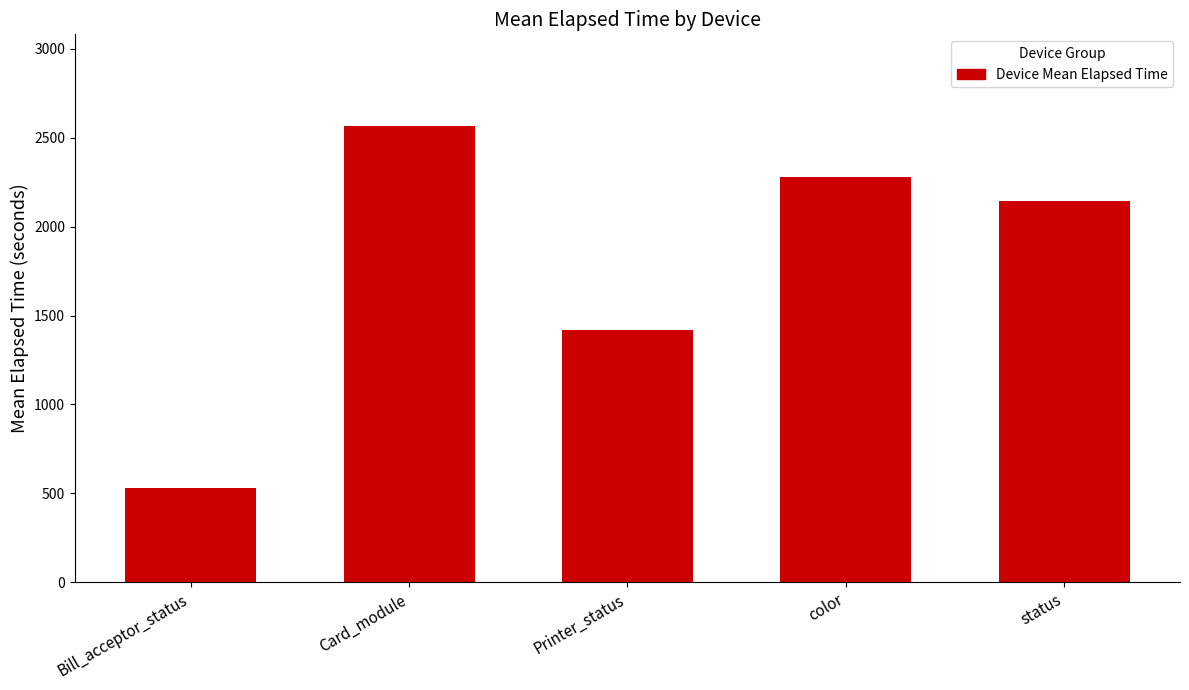

What is the average value?

1788